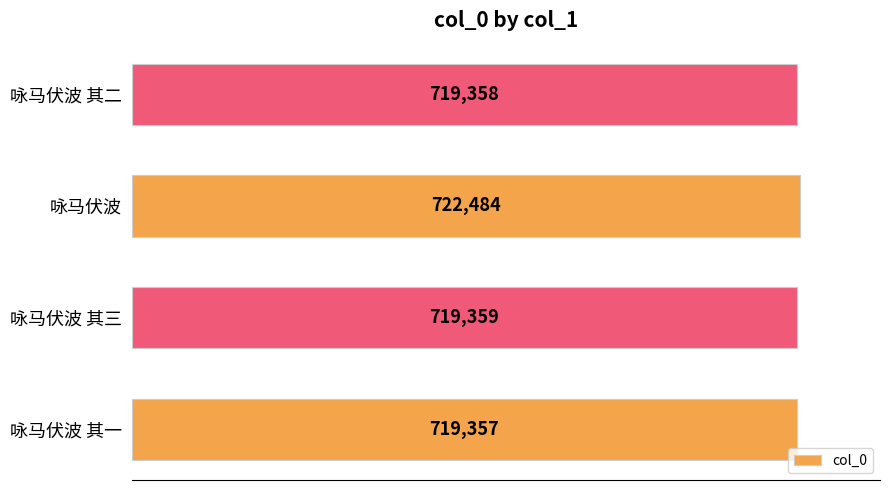

What is the sum of all values?

2880558